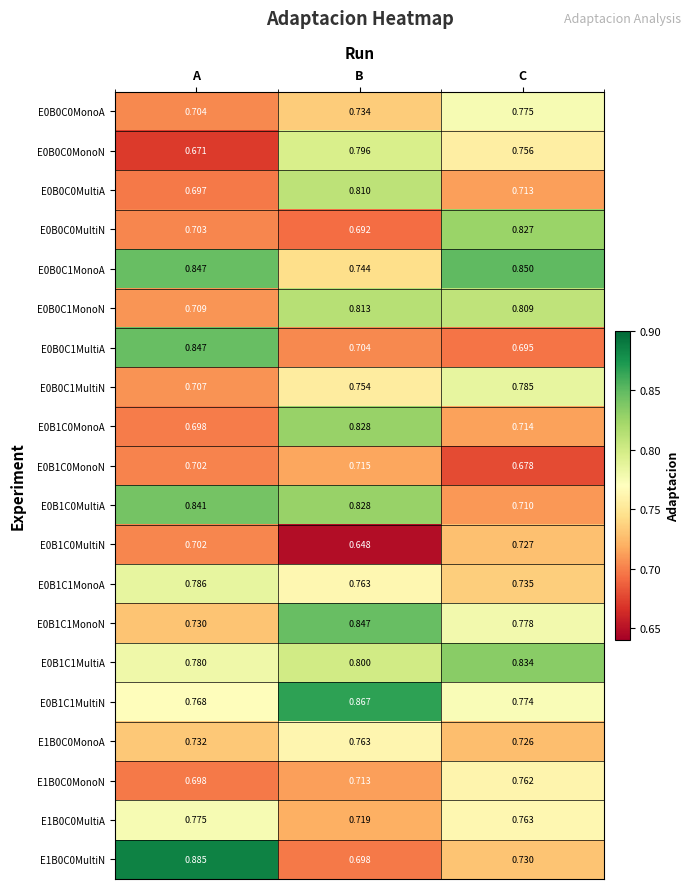

Rank the categories by E0B1C1MonoA value from highest to lowest.

A, B, C